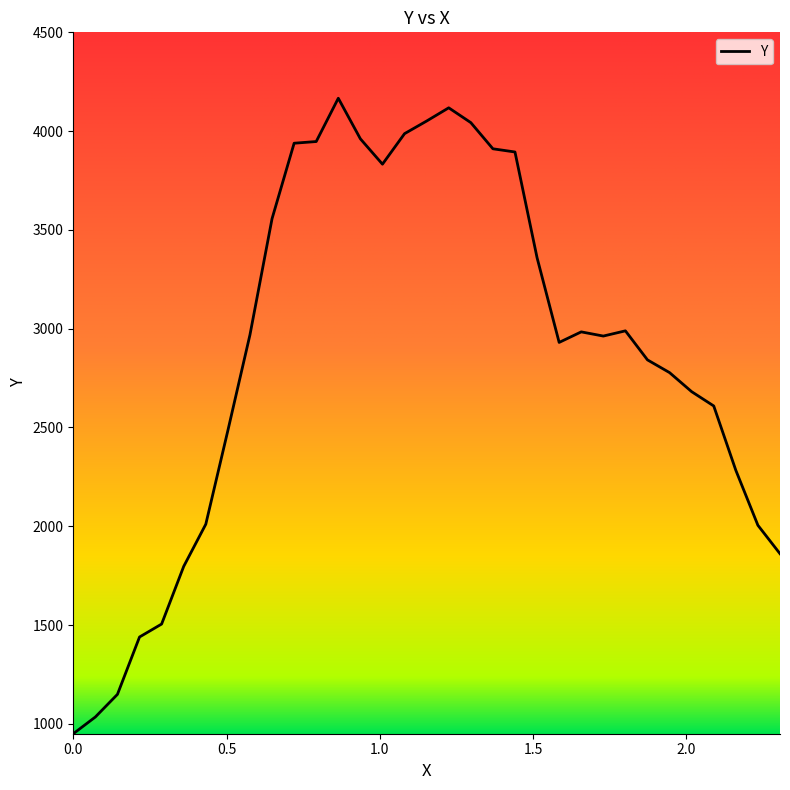

What is the difference between the maximum and minimum values?

3216.4